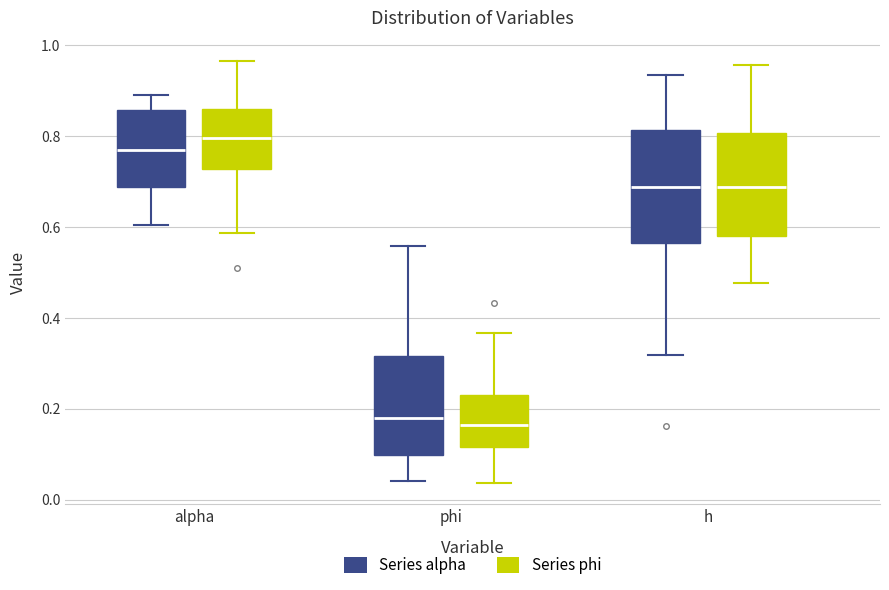

Comparing the boxes themselves (not the whiskers), which one is the tallest?

h (Series alpha)